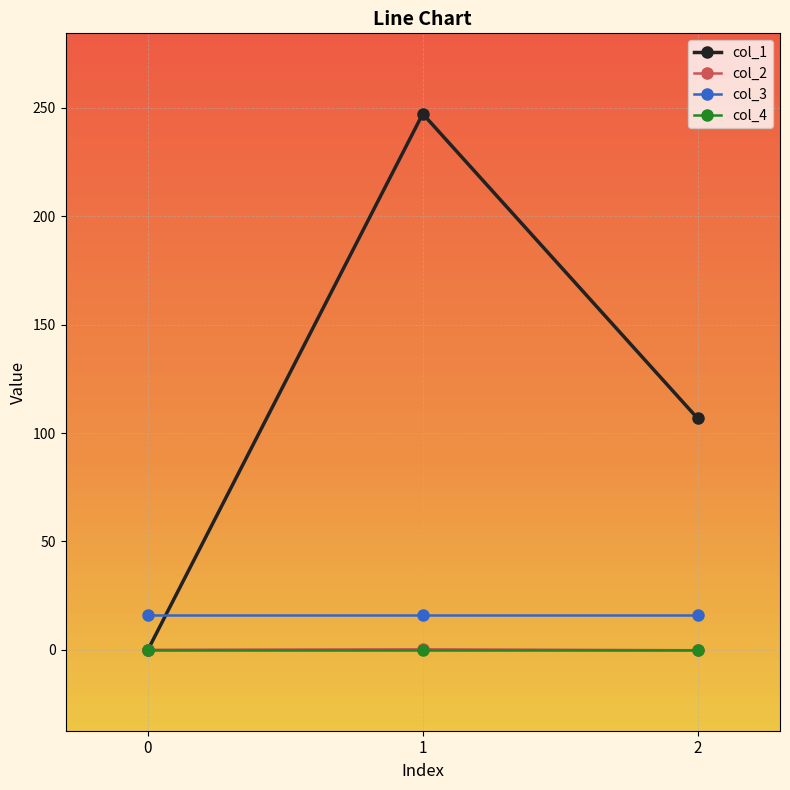

Is it true that col_3 equals 16.0 at 0?

True